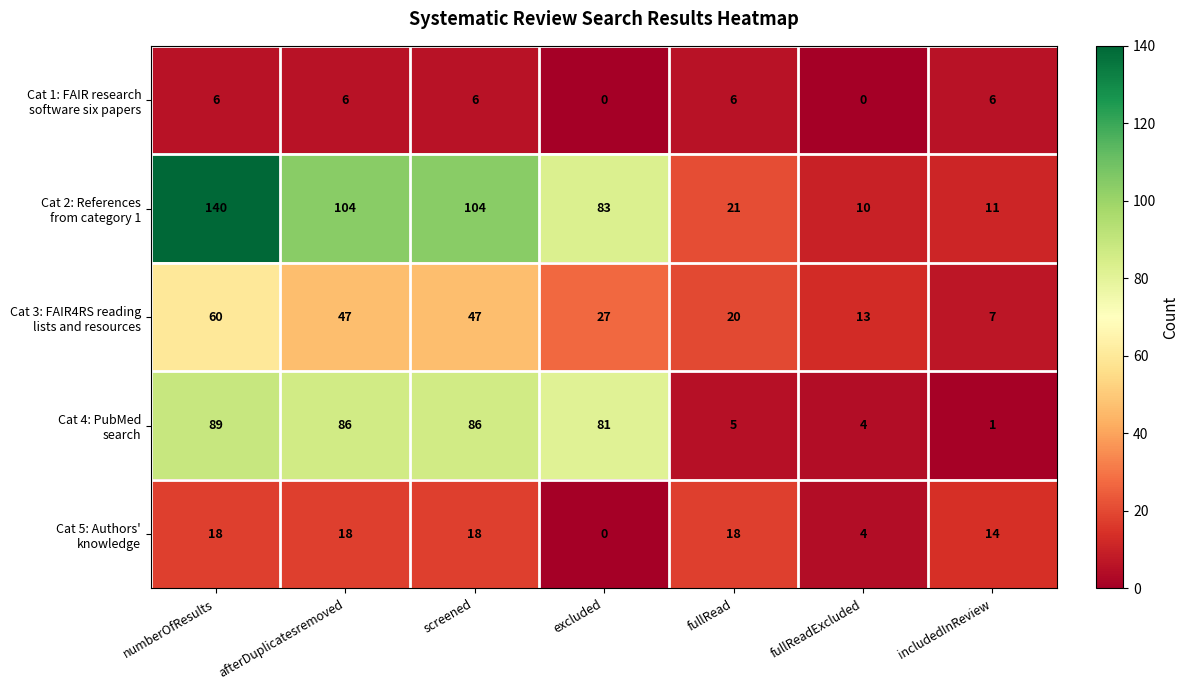

What is the total value across all series at numberOfResults?

313